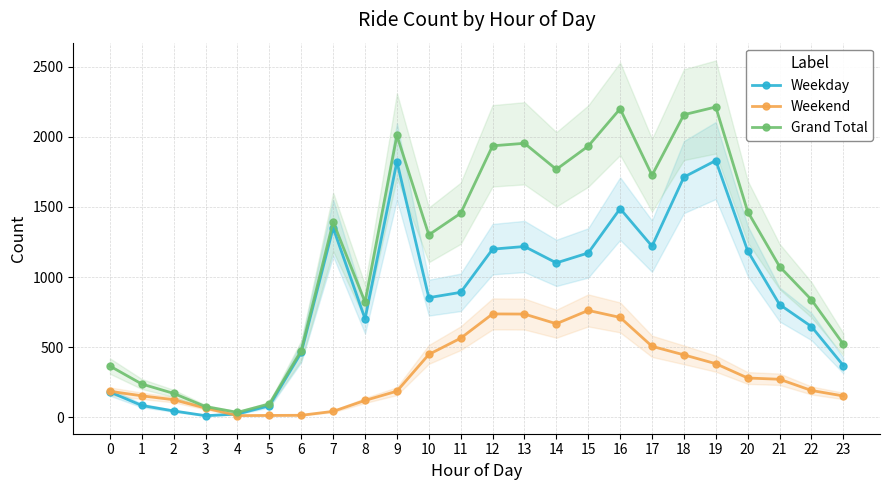

What is the sum of the Grand Total values at 21 and 20?

2542